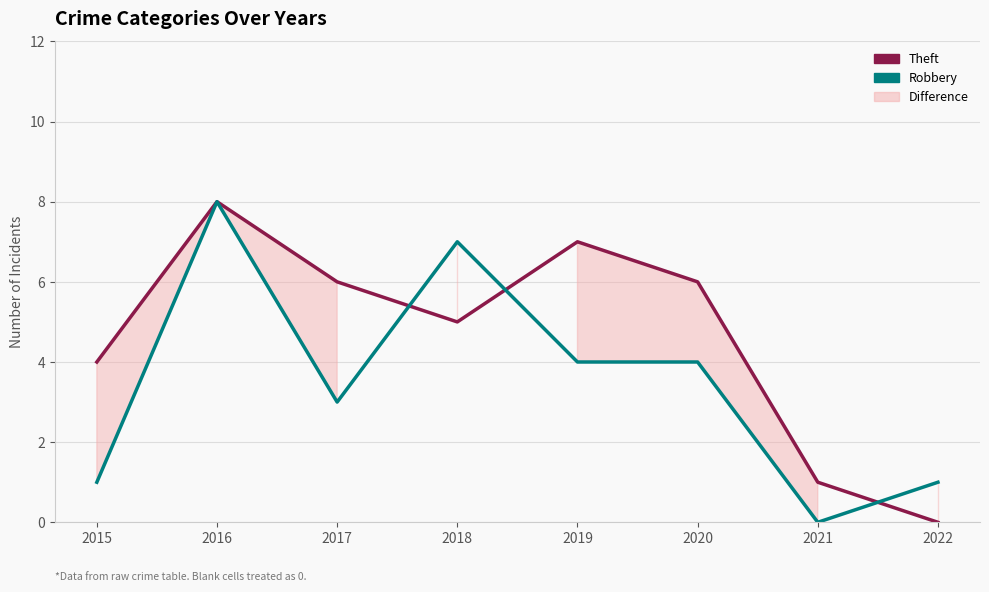

Reading right to left, transcribe all the data shown in this chart.

Theft: 0	1	6	7	5	6	8	4
Robbery: 1	0	4	4	7	3	8	1